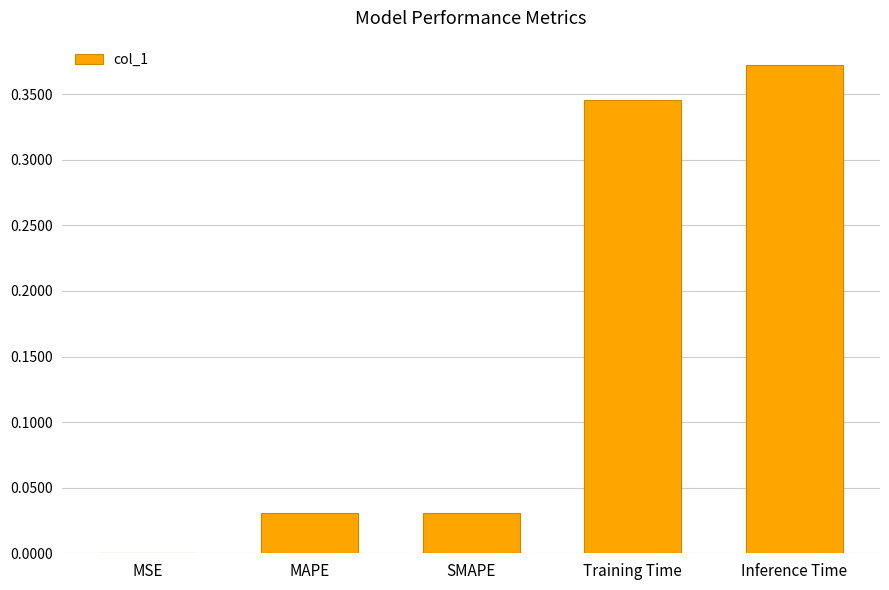

What is the sum of all values?

0.8